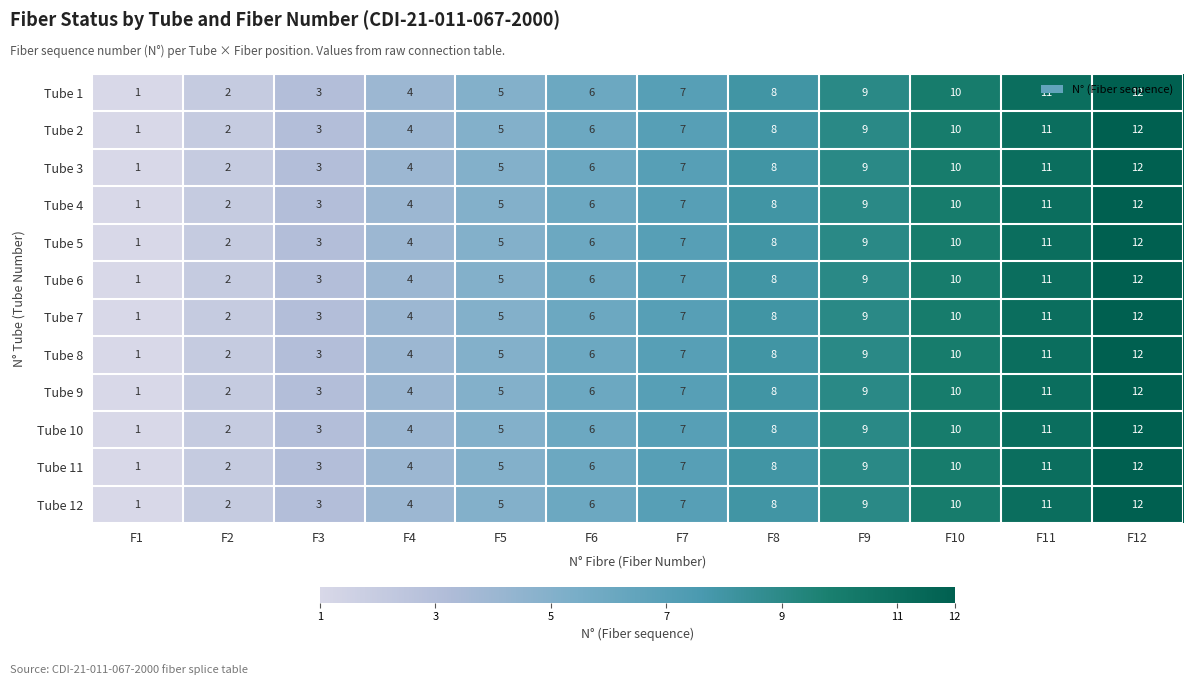

Where is Tube 4 nearest to the value 6?

F6